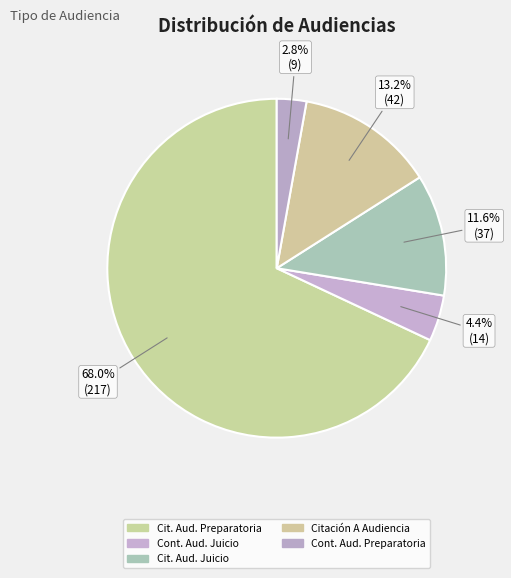

Count the number of slices in the pie.

5